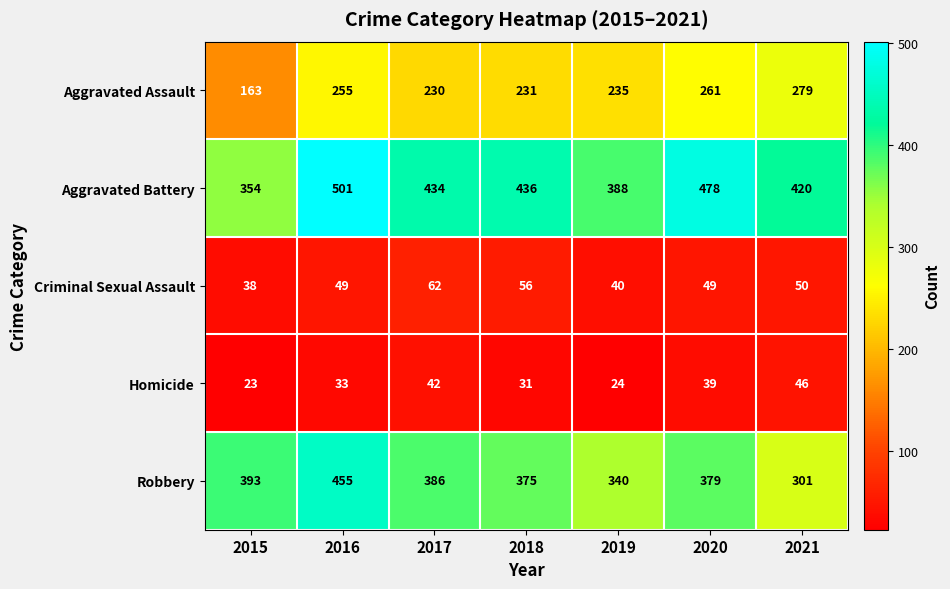

True or false: Criminal Sexual Assault has a value of 62 at 2017.

True